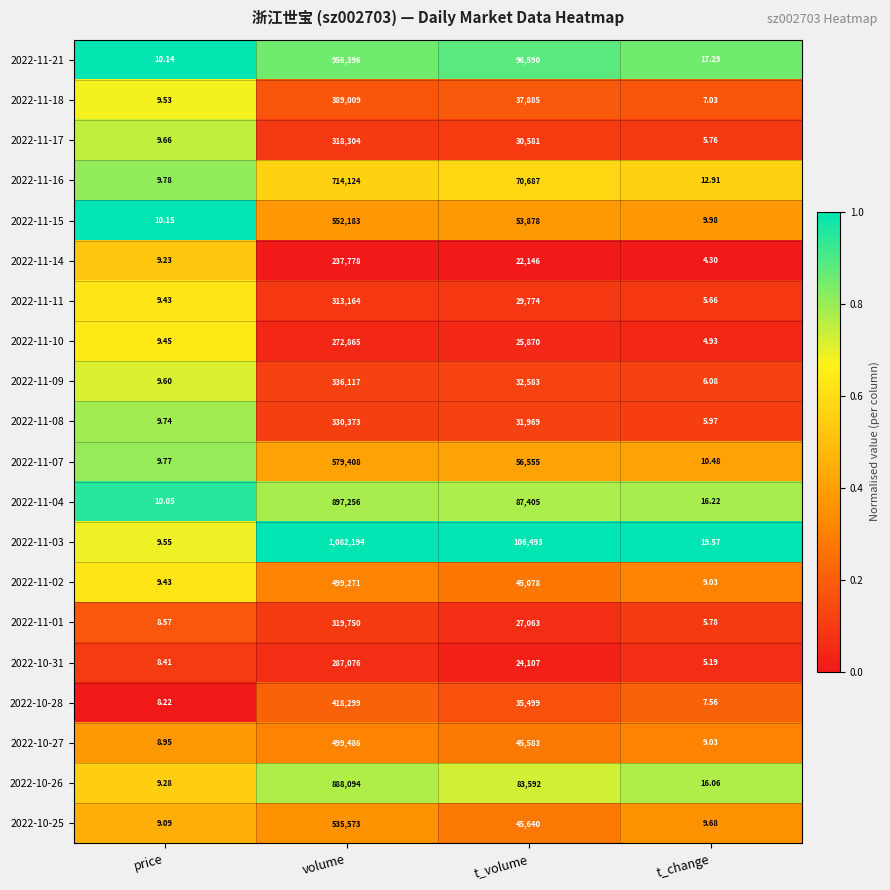

Where does the 2022-11-16 series first go above 70687?

volume